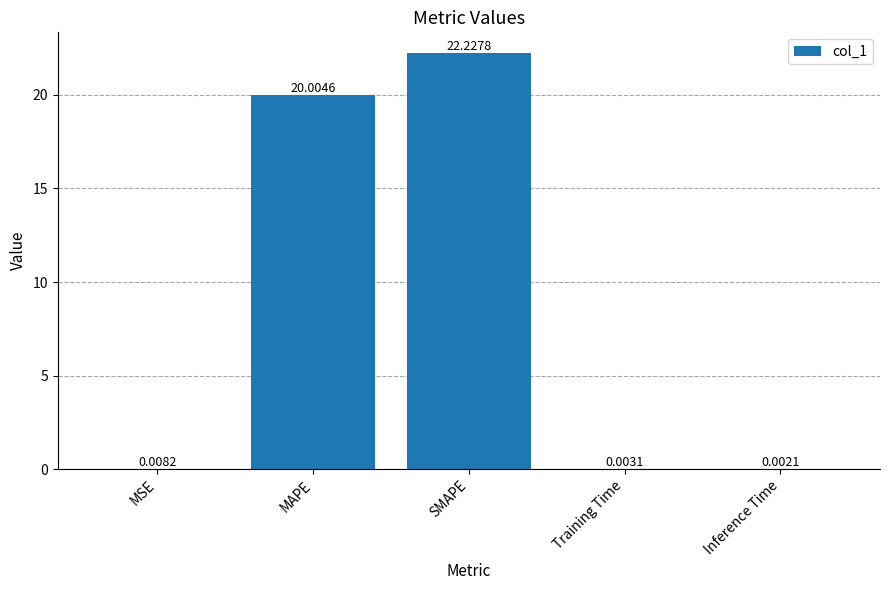

Where is the data nearest to the value 11?

MAPE